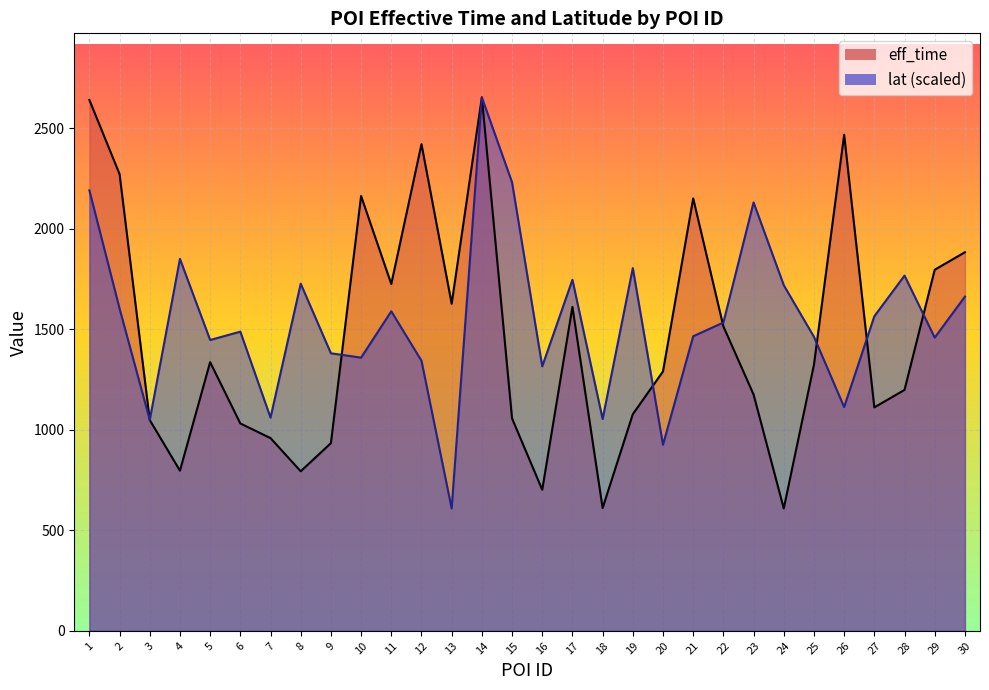

What are all the series names shown in the legend?

eff_time, lat